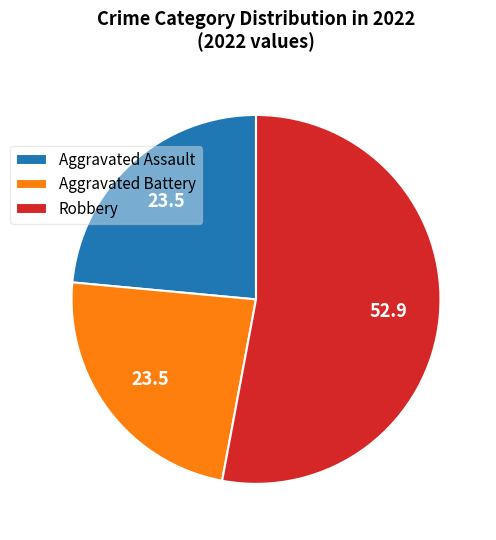

Combined, do Aggravated Assault and Robbery account for over 50%?

Yes